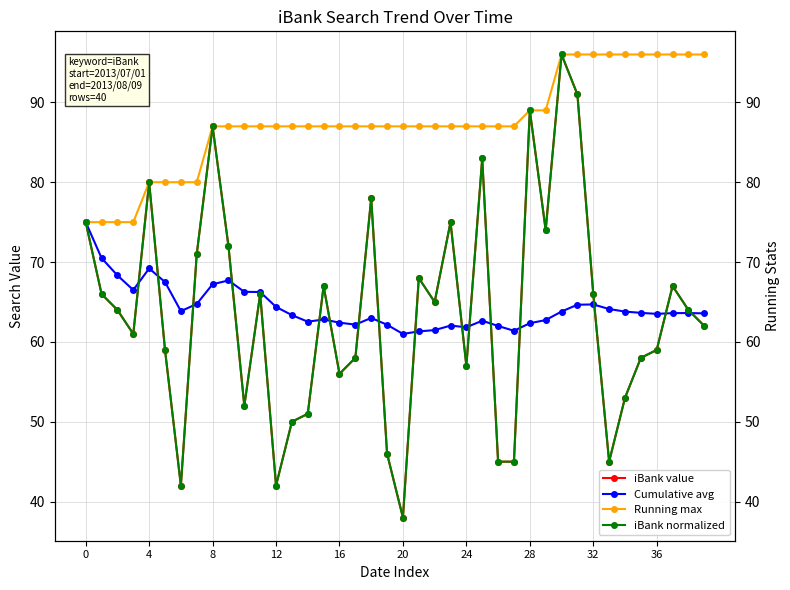

How many lines are shown in the chart?

4